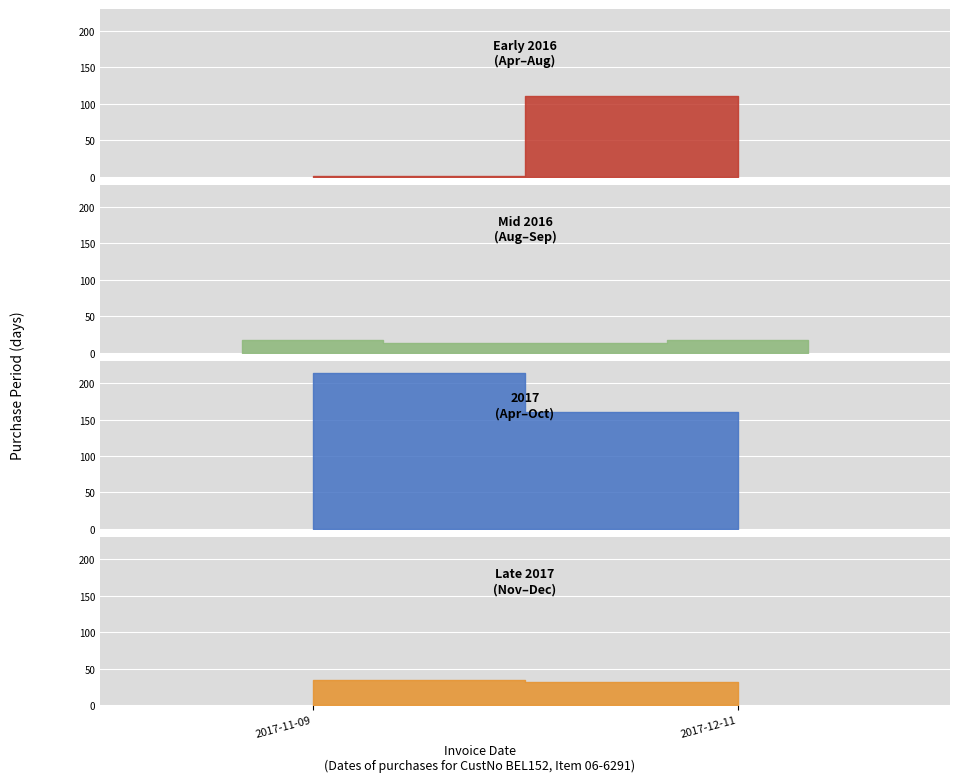

What is the value of the 5th point from the left?

18